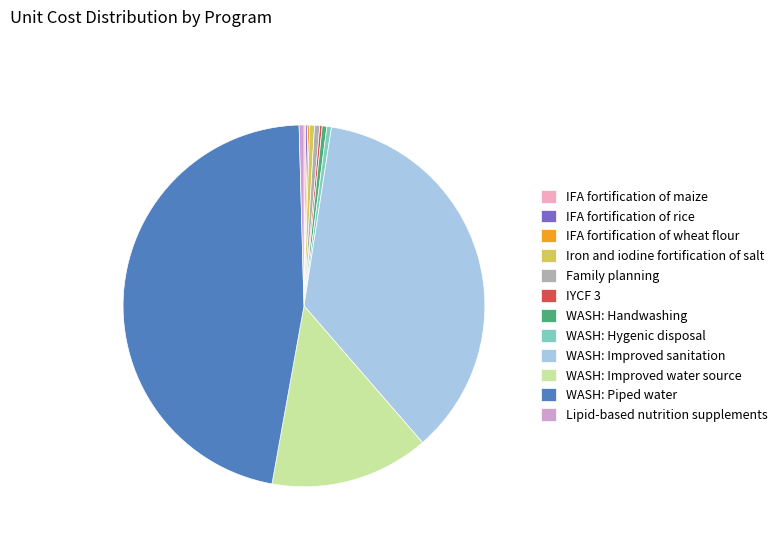

True or false: WASH: Hygenic disposal accounts for 0% of the total.

True